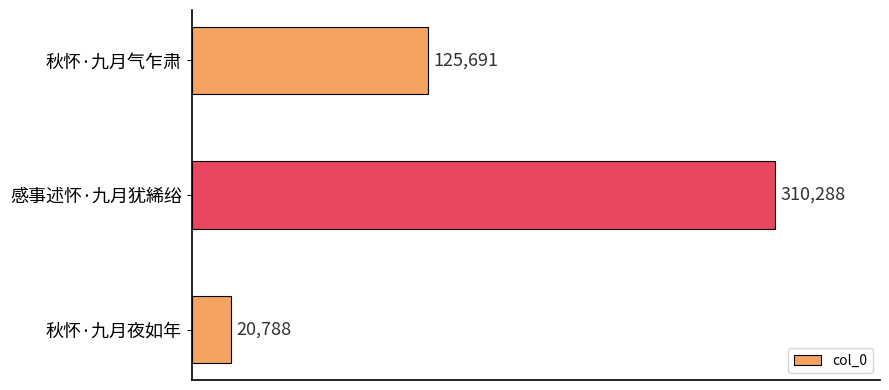

Which has a higher value, 秋怀·九月夜如年 or 感事述怀·九月犹絺绤?

感事述怀·九月犹絺绤